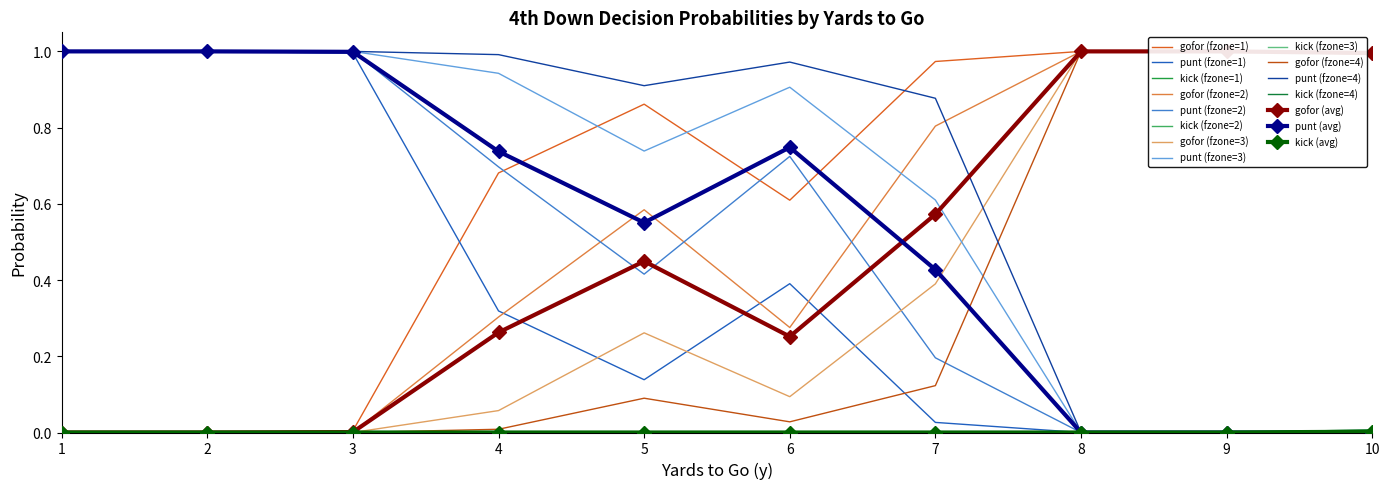

What is the value of the punt point at the 2nd from the left?

1.0